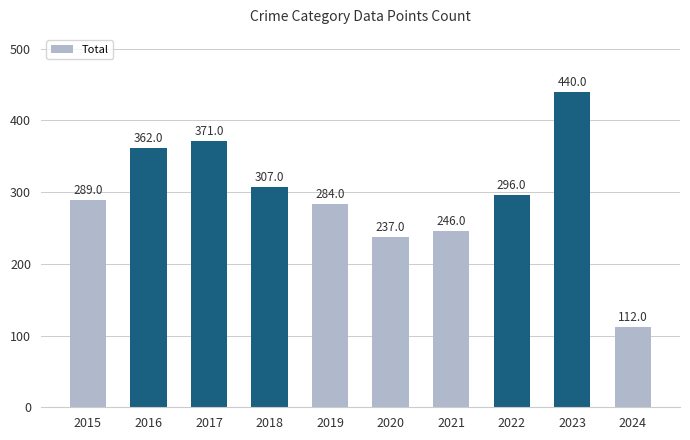

True or false: the data shows 66 at 2020.

False